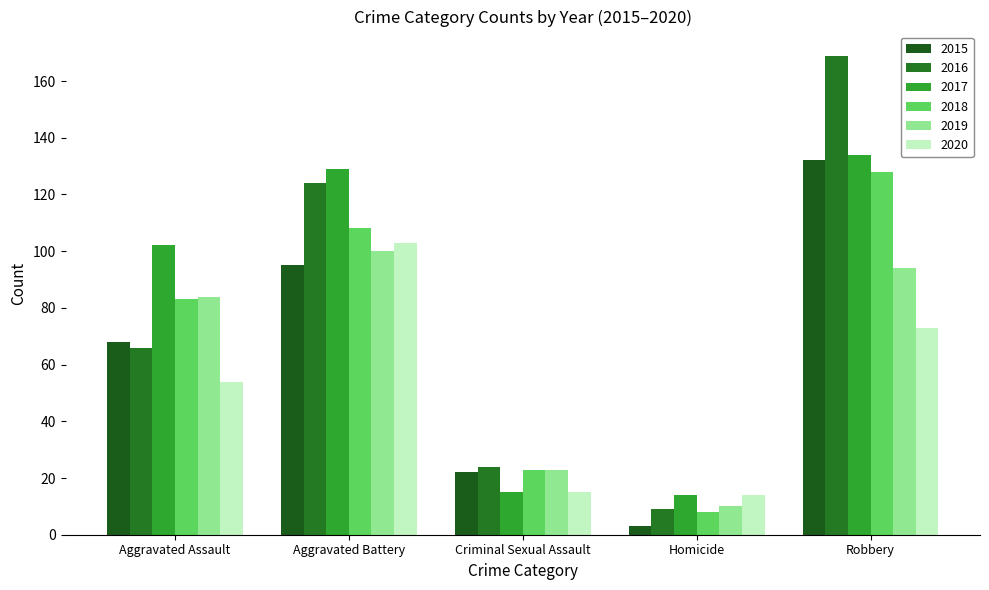

What is the label of the 2nd bar from the left?

Aggravated Battery